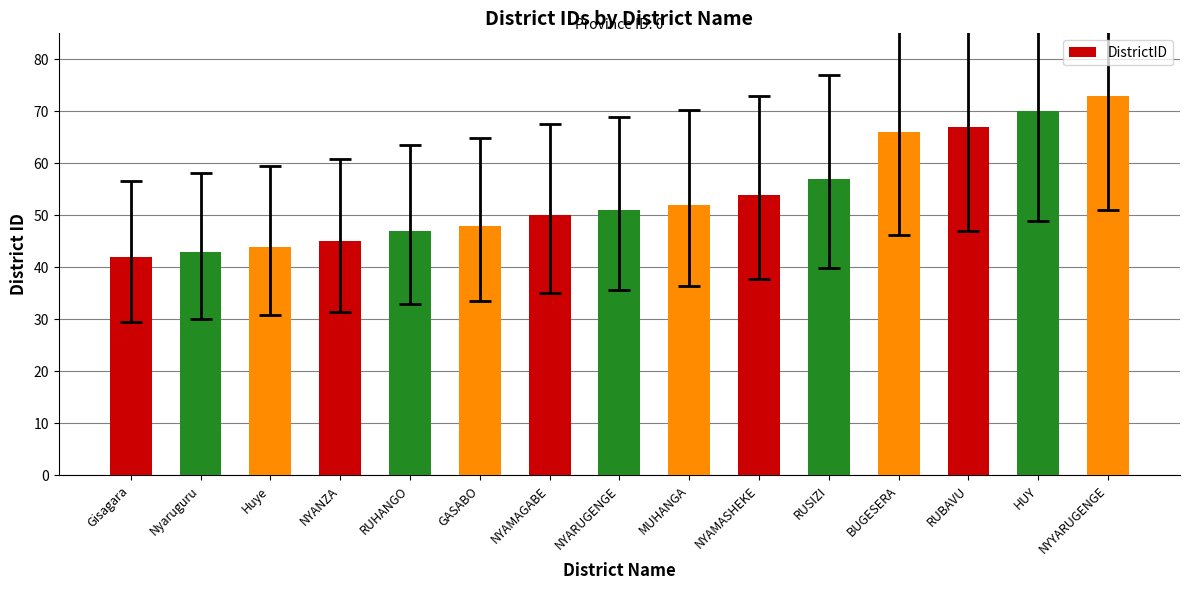

List the labels in order of value, largest first.

NYYARUGENGE, HUY, RUBAVU, BUGESERA, RUSIZI, NYAMASHEKE, MUHANGA, NYARUGENGE, NYAMAGABE, GASABO, RUHANGO, NYANZA, Huye, Nyaruguru, Gisagara